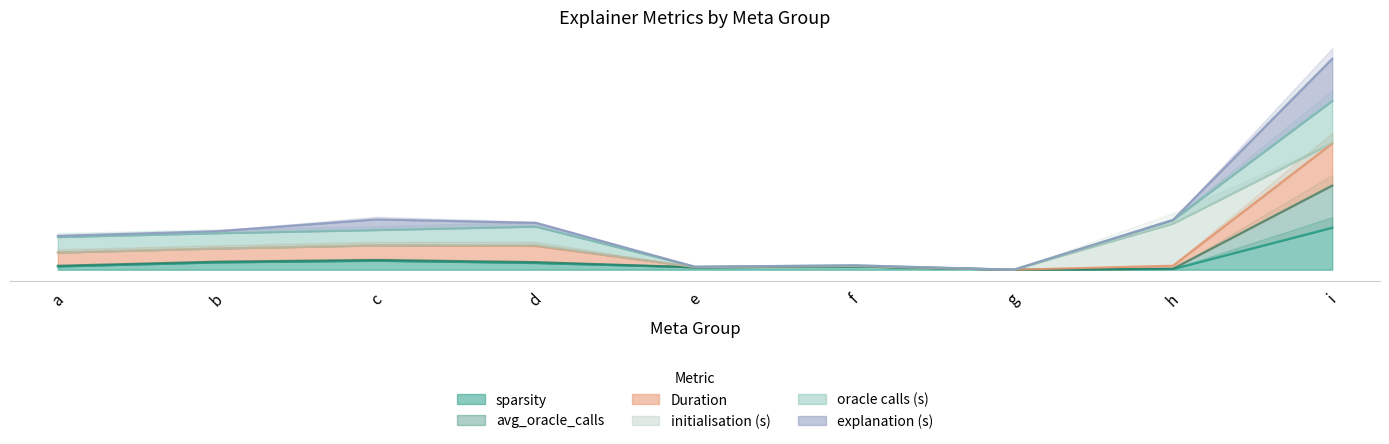

At which label is explanation (s) closest to 1?

c